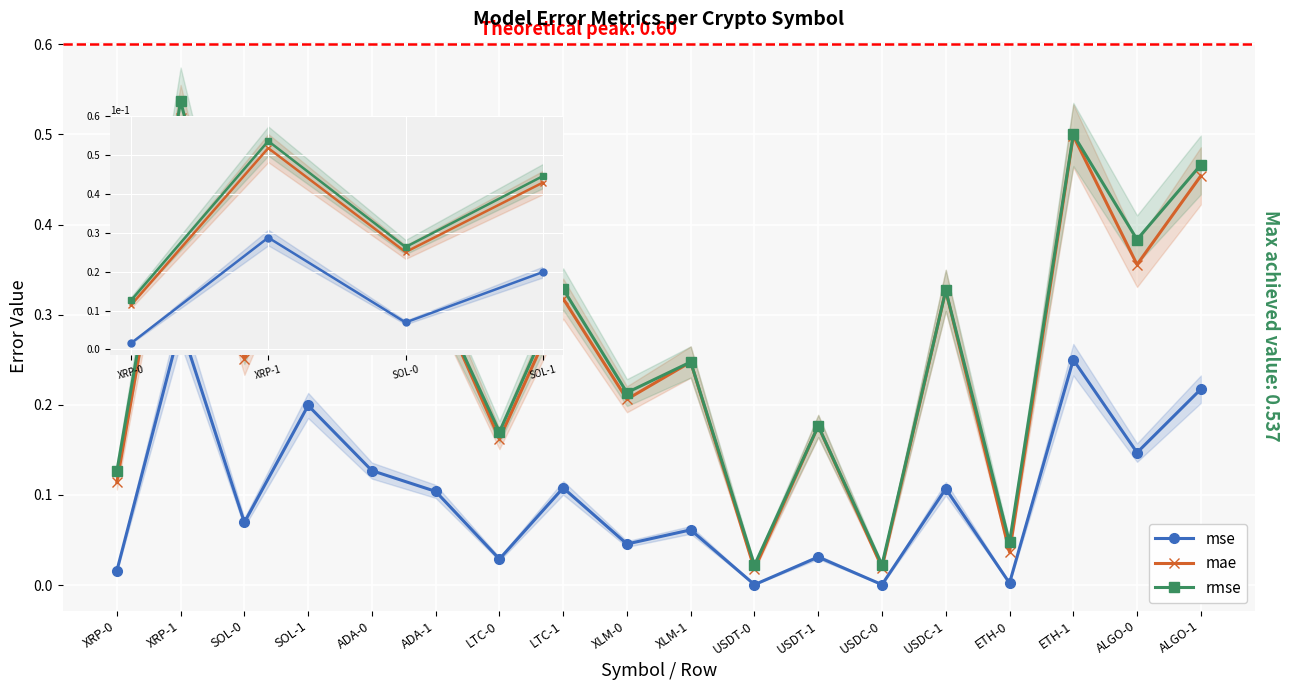

Reading left to right, list all the values displayed in this chart.

mse: 0.0	0.3	0.1	0.2	0.1	0.1	0.0	0.1	0.0	0.1	0.0	0.0	0.0	0.1	0.0	0.3	0.1	0.2
mae: 0.1	0.5	0.3	0.4	0.3	0.3	0.2	0.3	0.2	0.2	0.0	0.2	0.0	0.3	0.0	0.5	0.4	0.5
rmse: 0.1	0.5	0.3	0.4	0.4	0.3	0.2	0.3	0.2	0.2	0.0	0.2	0.0	0.3	0.0	0.5	0.4	0.5